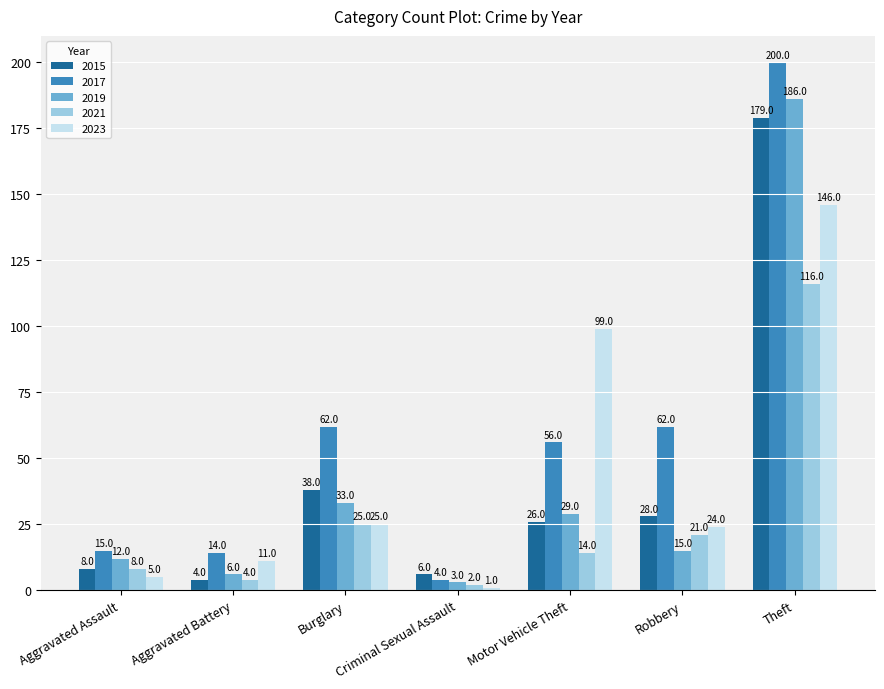

Reading right to left, what are all the values shown in this chart?

2015: 179	28	26	6	38	4	8
2017: 200	62	56	4	62	14	15
2019: 186	15	29	3	33	6	12
2021: 116	21	14	2	25	4	8
2023: 146	24	99	1	25	11	5